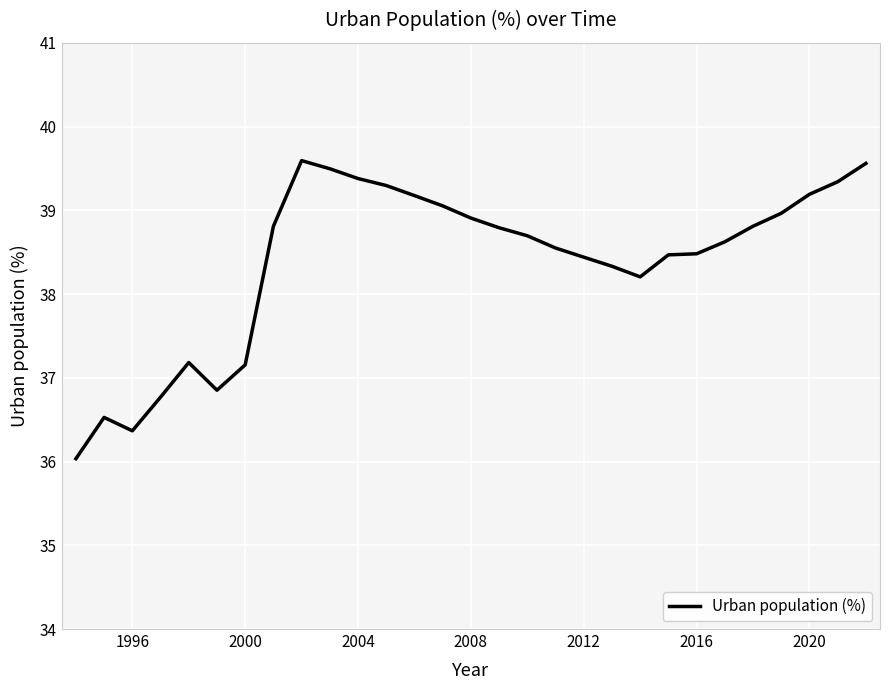

How many values exceed 38?

22